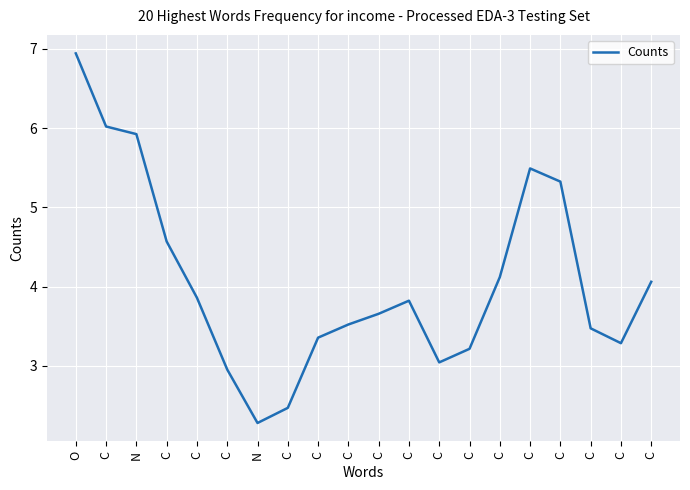

How many lines are shown in the chart?

1